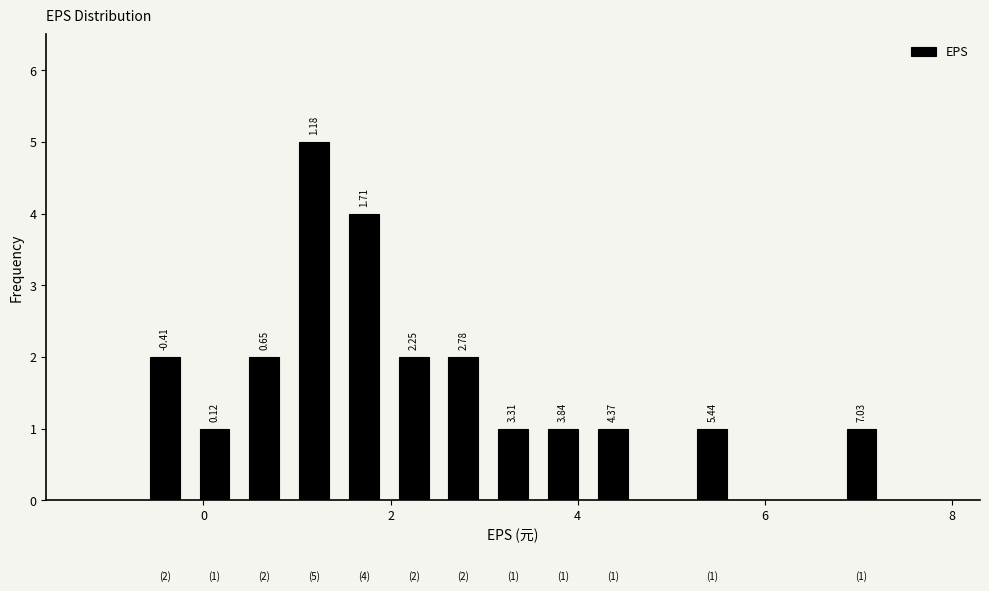

Around what value on the x-axis is the tallest bar? Give the approximate position of its centre, as read against the axis.

1.2